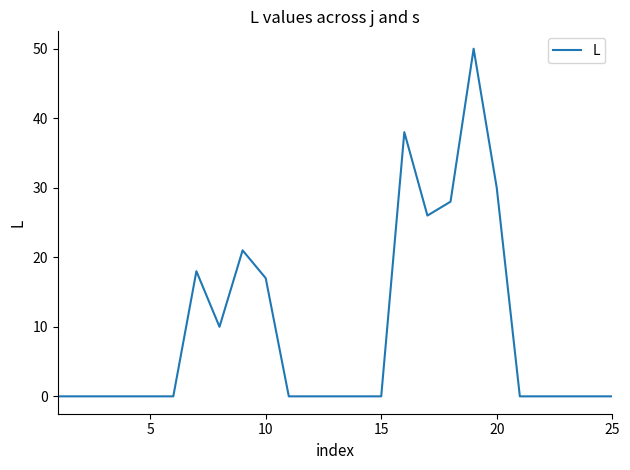

What is the difference between the maximum and minimum values?

50